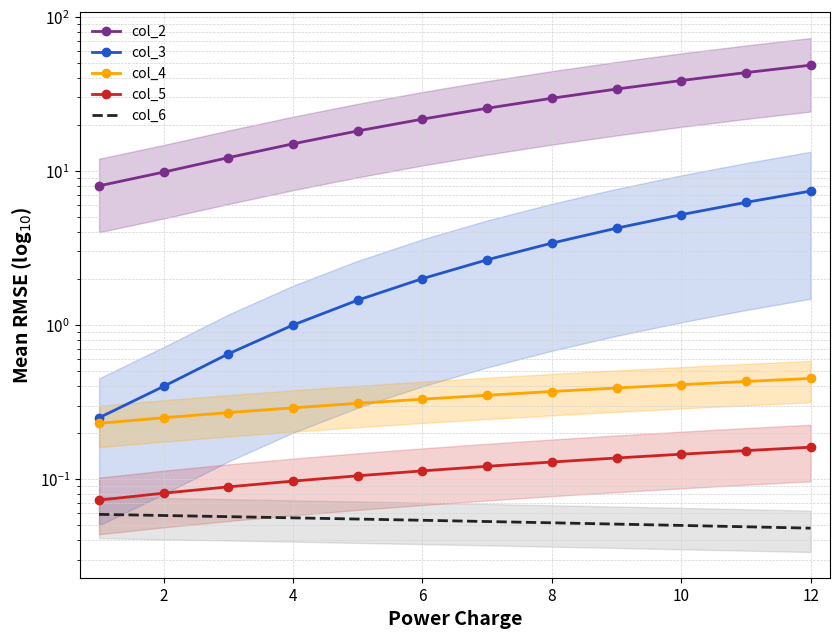

True or false: col_2 and col_5 cross at least once.

False